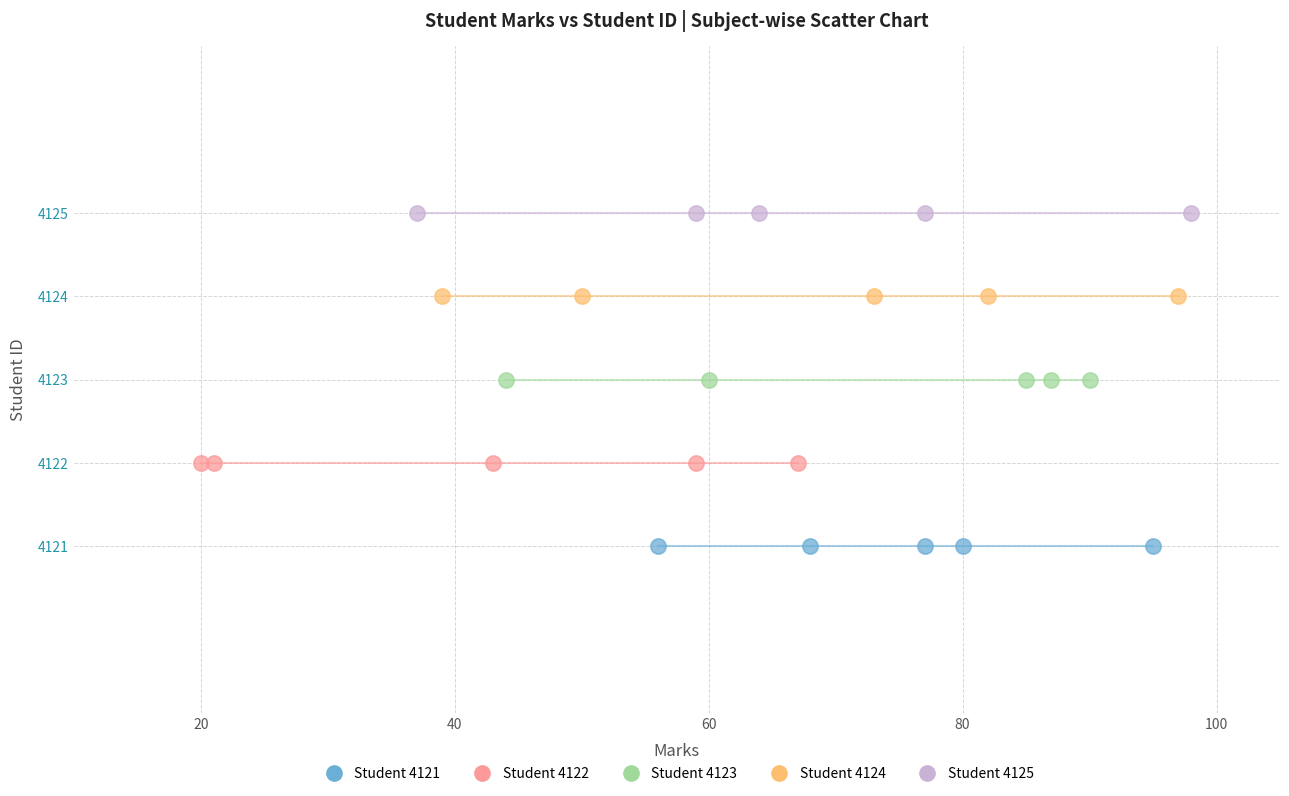

Which series contains the lowest Y value?

Student 4121